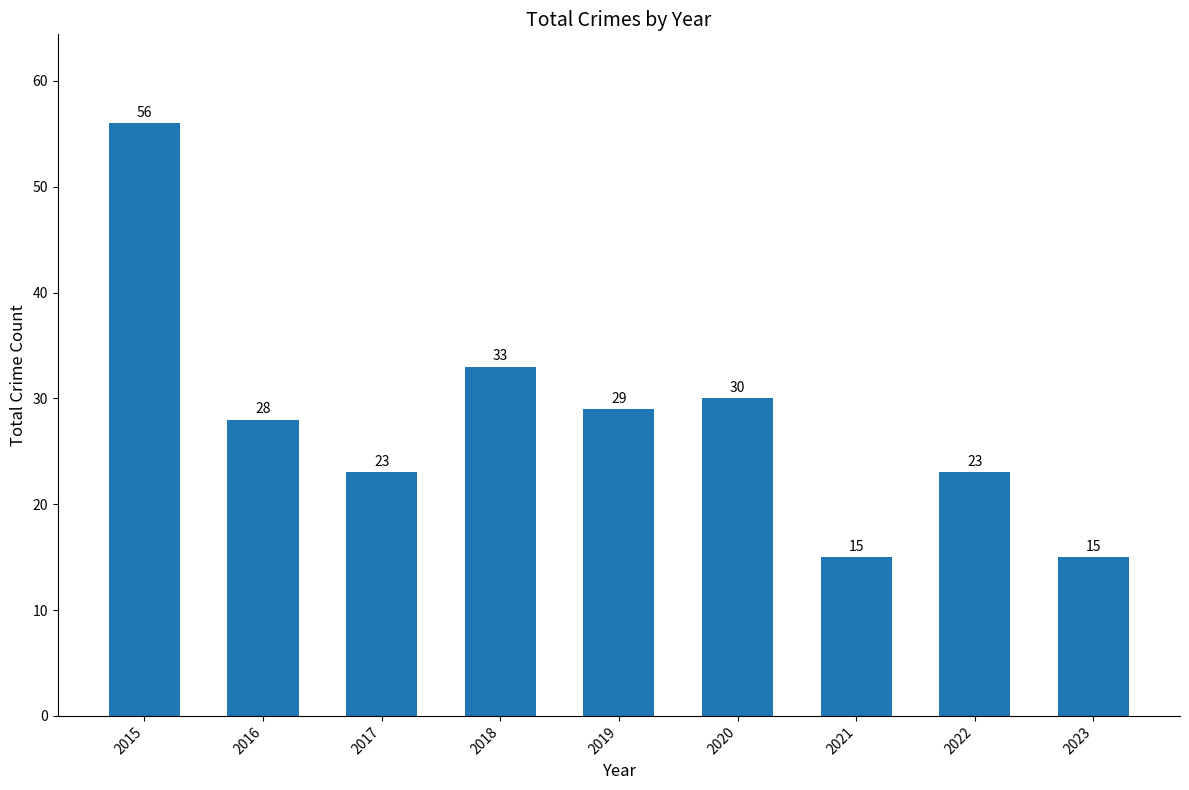

What is the sum of the values at 2015 and 2019?

85